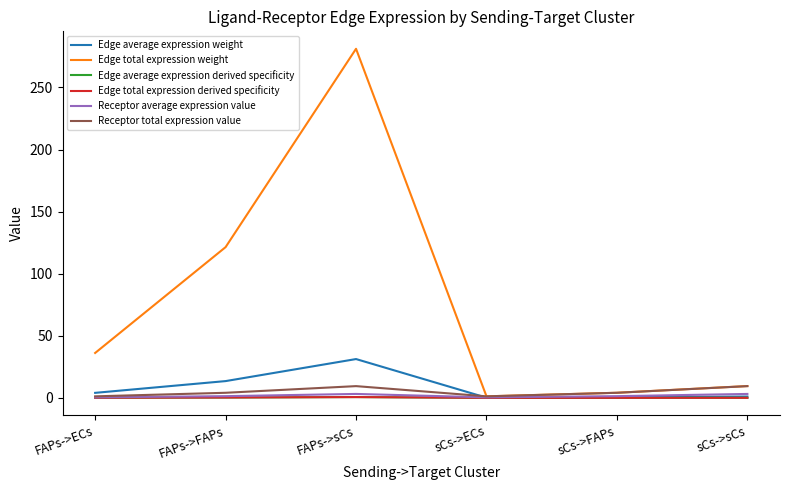

Does the chart display data point markers on the line(s)?

No